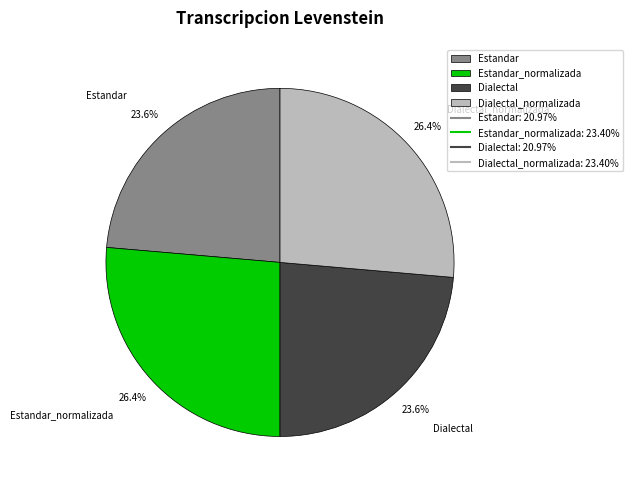

Is the sum of Estandar_normalizada and Dialectal_normalizada greater than half?

Yes